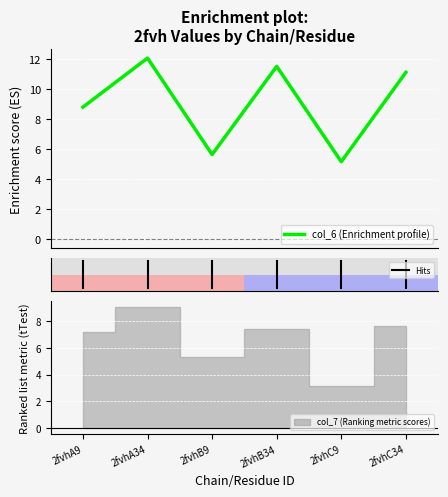

List the labels in order of value, largest first.

2fvhA34, 2fvhB34, 2fvhC34, 2fvhA9, 2fvhB9, 2fvhC9